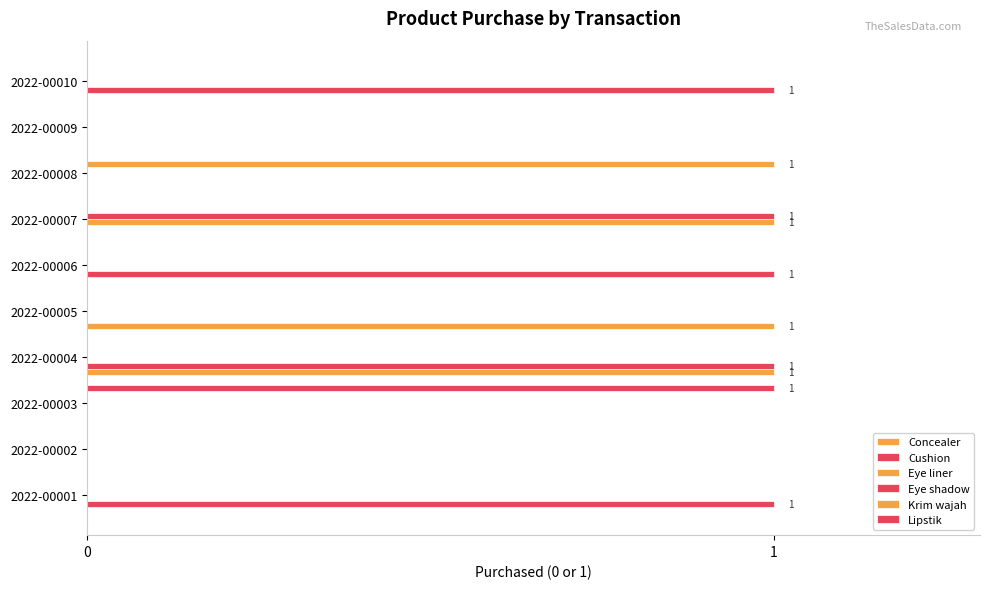

Reading right to left, list all the values displayed in this chart.

Concealer: 0	0	0	0	0	1	1	0	0	0
Cushion: 1	0	0	0	1	0	1	0	0	1
Eye liner: 0	0	0	1	0	0	0	0	0	0
Eye shadow: 0	0	0	1	0	0	0	0	0	0
Krim wajah: 0	0	1	0	0	0	0	0	0	0
Lipstik: 0	0	0	0	0	0	0	1	0	0